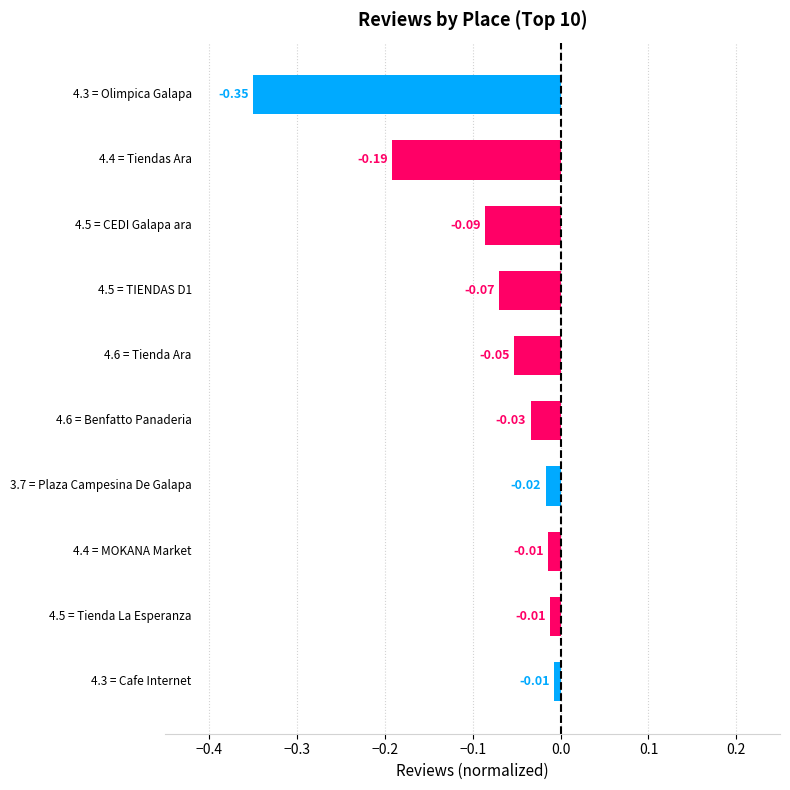

What is the difference between the maximum and minimum values?

0.3